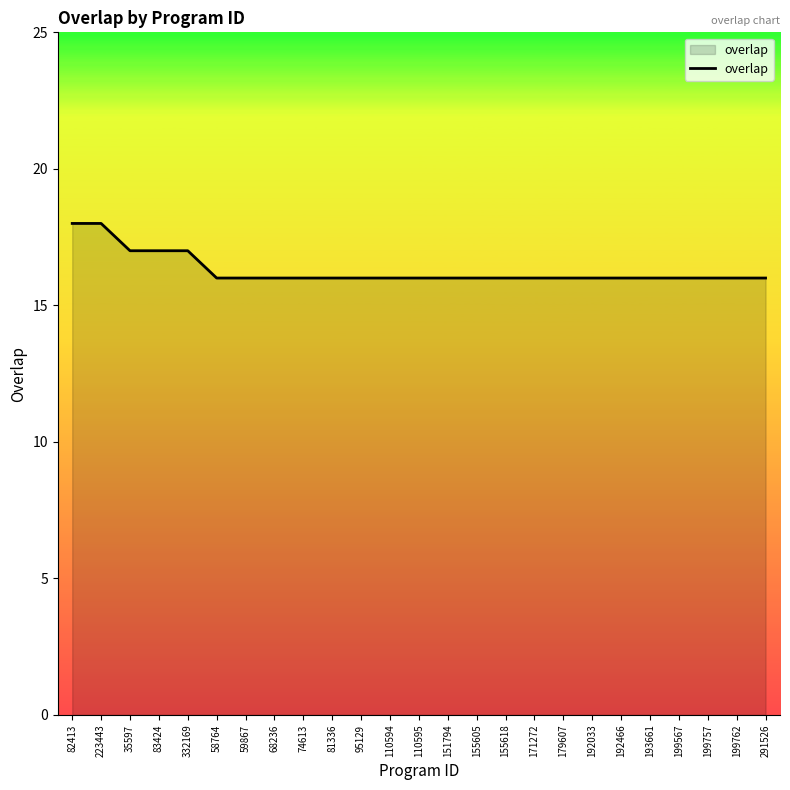

True or false: the data shows 25 at 155618.

False